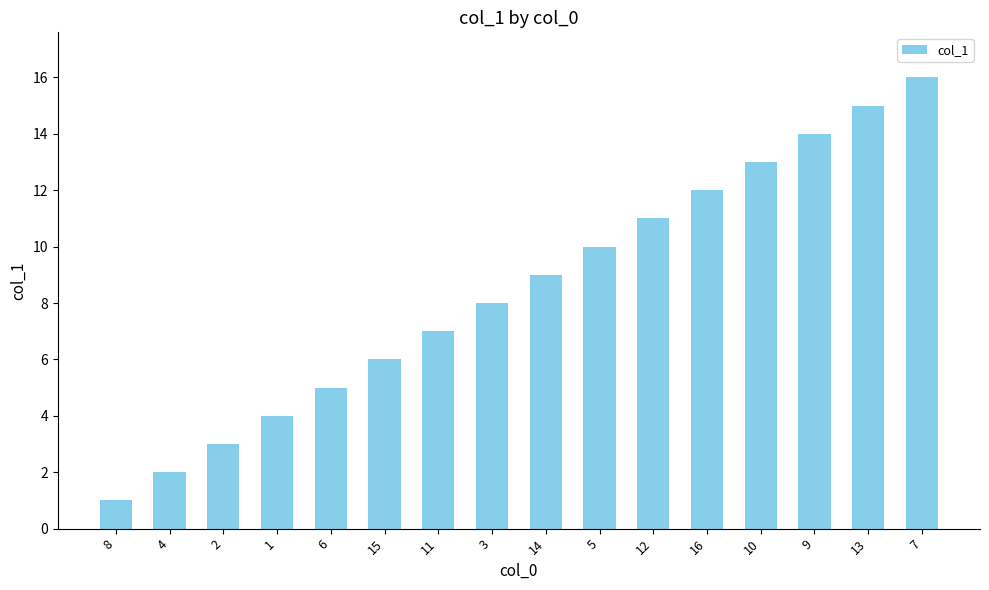

List the labels in order of value, smallest first.

8, 4, 2, 1, 6, 15, 11, 3, 14, 5, 12, 16, 10, 9, 13, 7